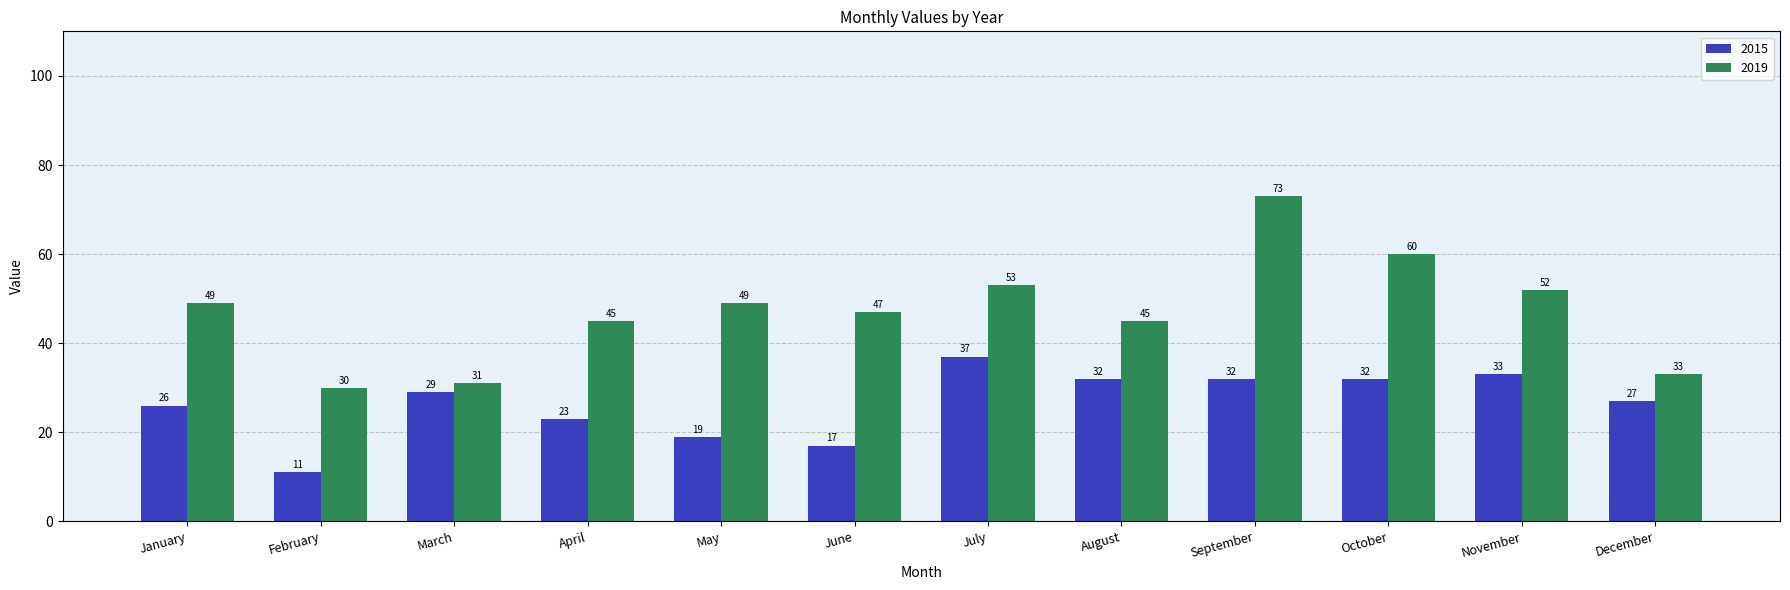

How many distinct data groups are displayed?

2